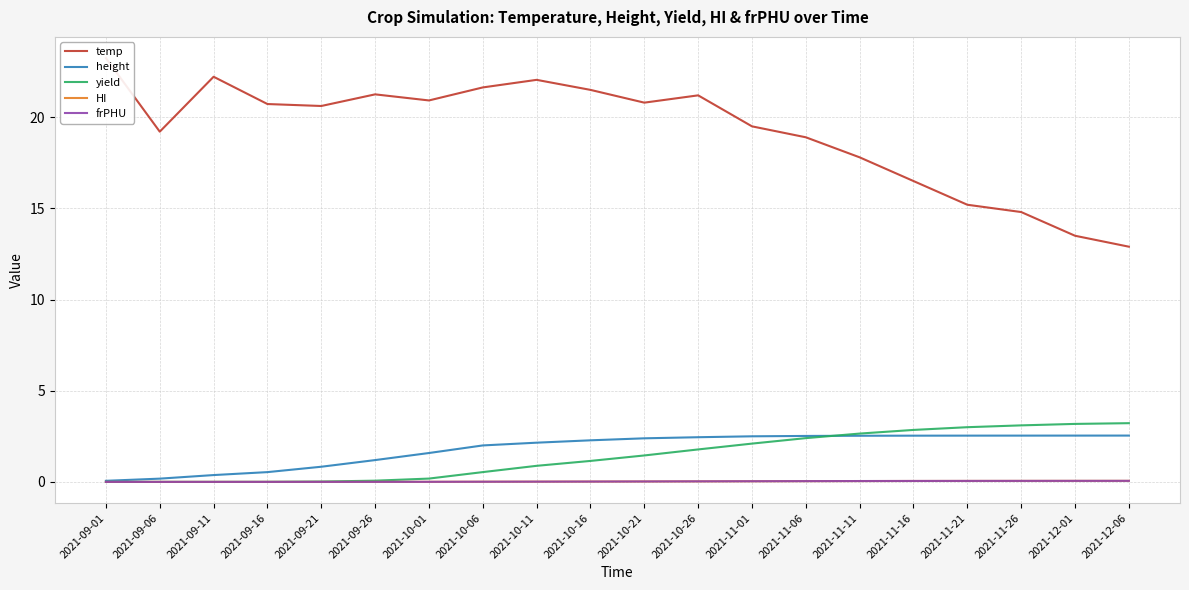

What is the difference between the maximum and second lowest values in the frPHU series?

0.1